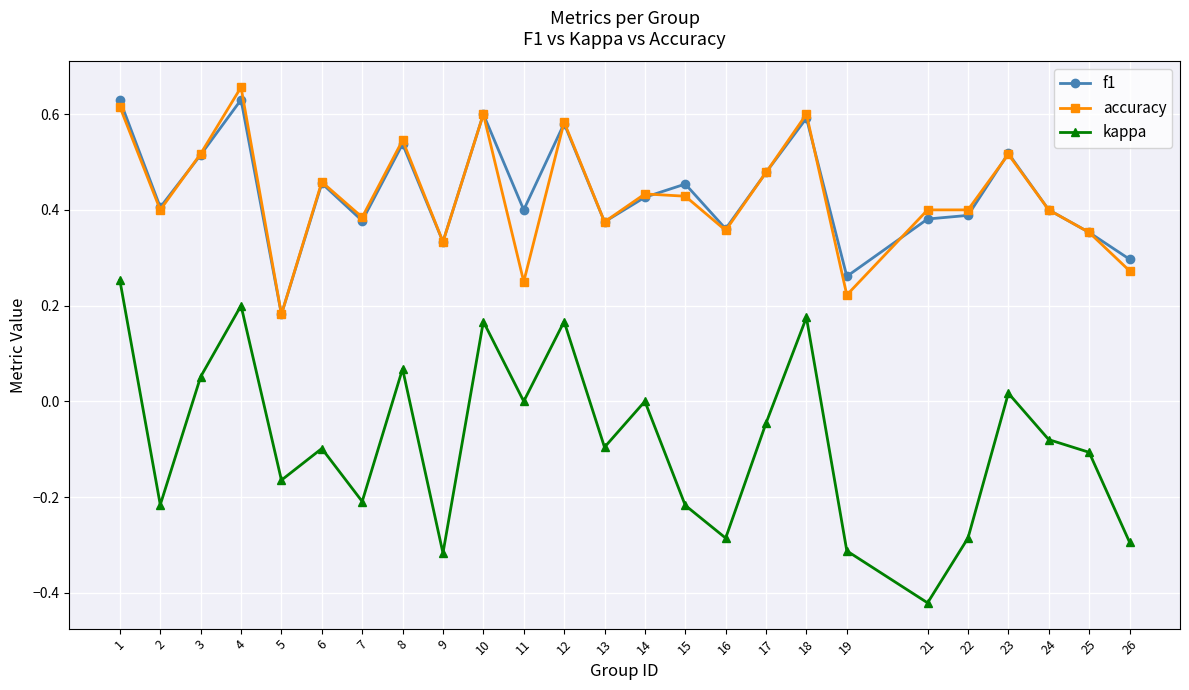

At 21, list the series in order from largest to smallest.

accuracy, f1, kappa